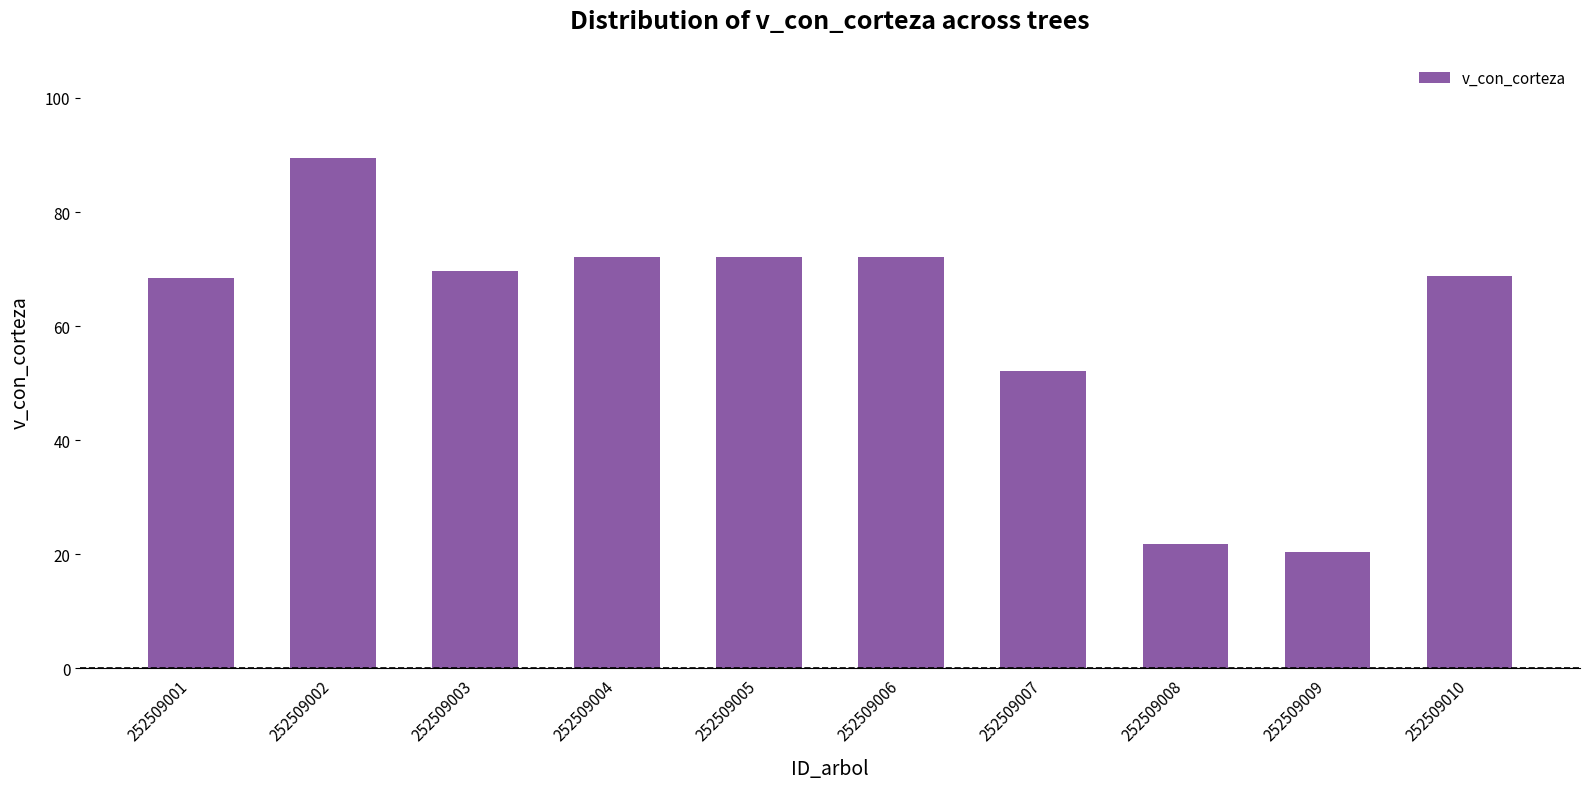

What is the sum of all values?

606.8